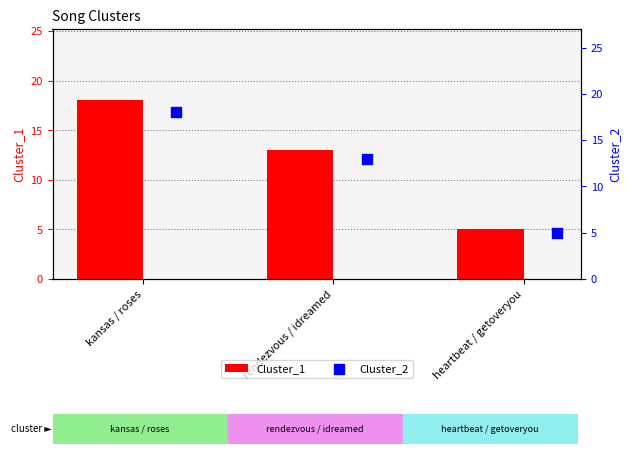

What are all the series names shown in the legend?

Cluster_1, Cluster_2